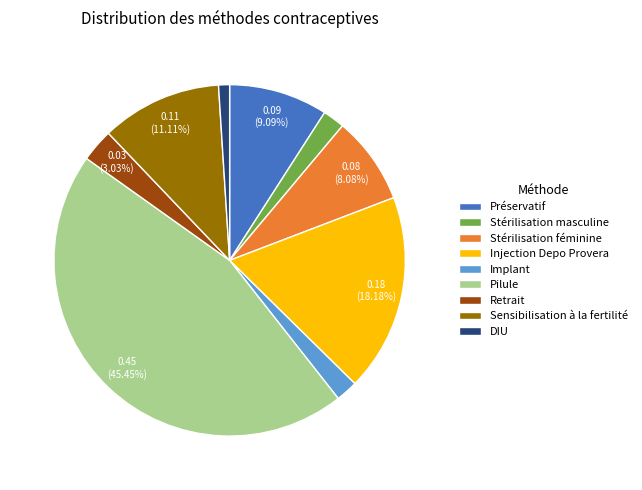

How many segments does this pie chart have?

9